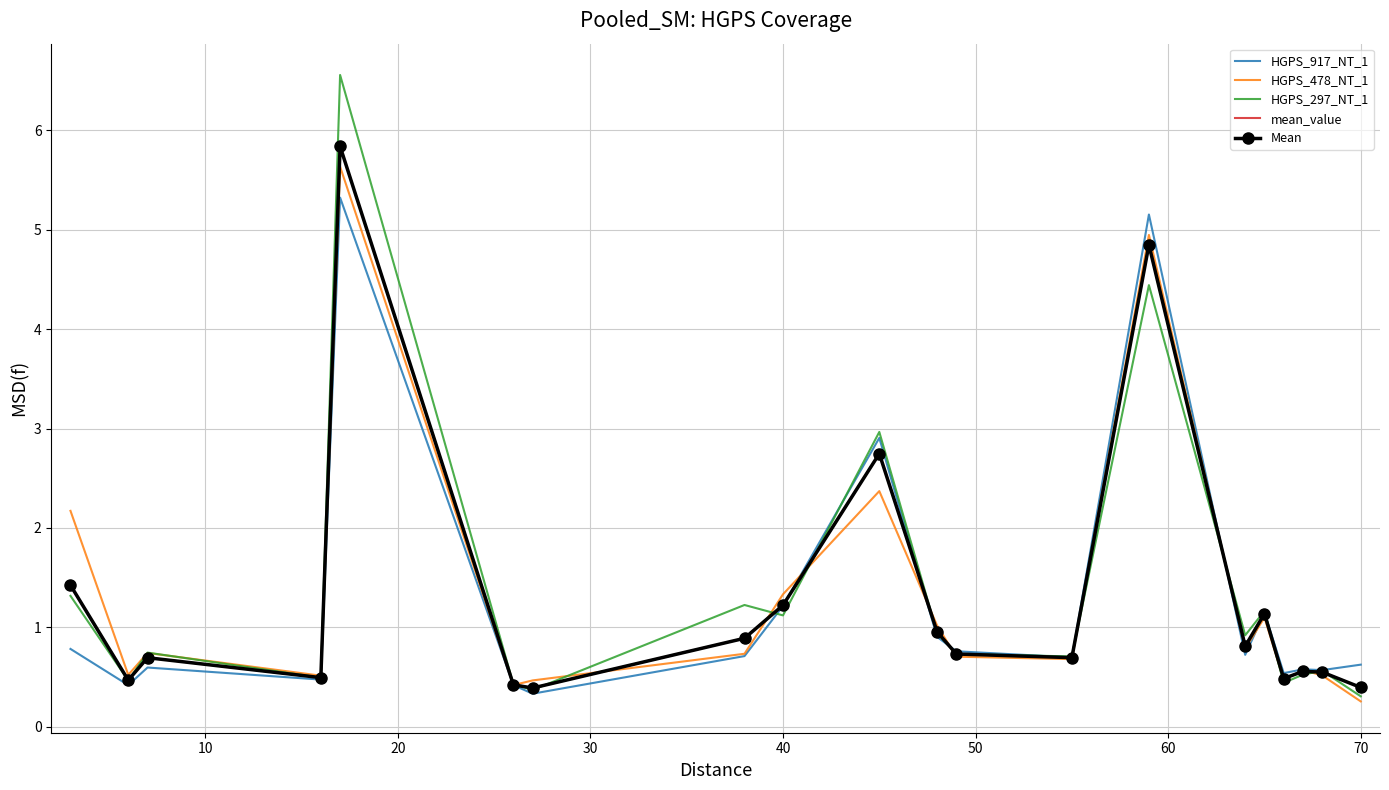

What is the lowest value of the HGPS_297_NT_1 series?

0.3